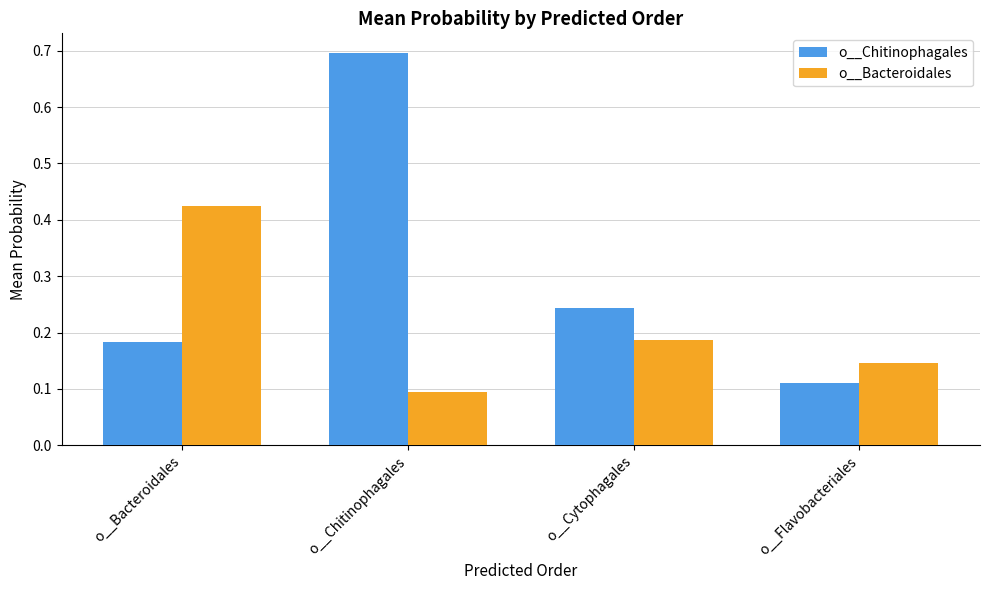

What is the highest value of the o__Chitinophagales series?

0.7